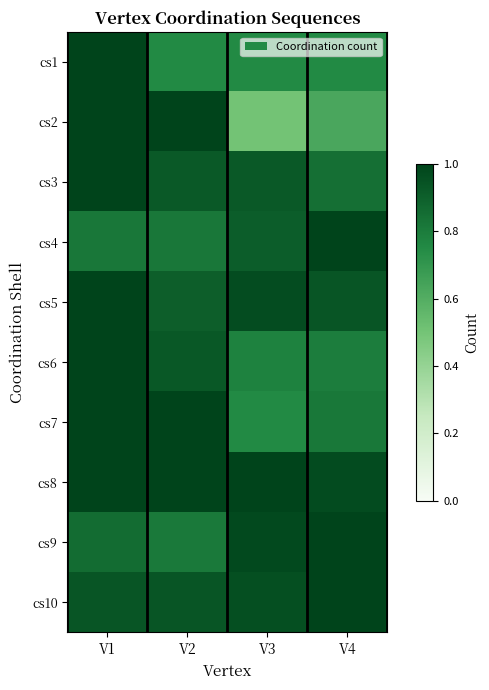

Reading left to right, extract all data points from this chart.

cs1: V1=1.0	V2=0.8	V3=0.8	V4=0.8
cs2: V1=1.0	V2=1.0	V3=0.5	V4=0.6
cs3: V1=1.0	V2=0.9	V3=0.9	V4=0.8
cs4: V1=0.8	V2=0.8	V3=0.9	V4=1.0
cs5: V1=1.0	V2=0.9	V3=1.0	V4=0.9
cs6: V1=1.0	V2=0.9	V3=0.8	V4=0.8
cs7: V1=1.0	V2=1.0	V3=0.8	V4=0.8
cs8: V1=1.0	V2=1.0	V3=1.0	V4=1.0
cs9: V1=0.9	V2=0.8	V3=1.0	V4=1.0
cs10: V1=0.9	V2=0.9	V3=1.0	V4=1.0